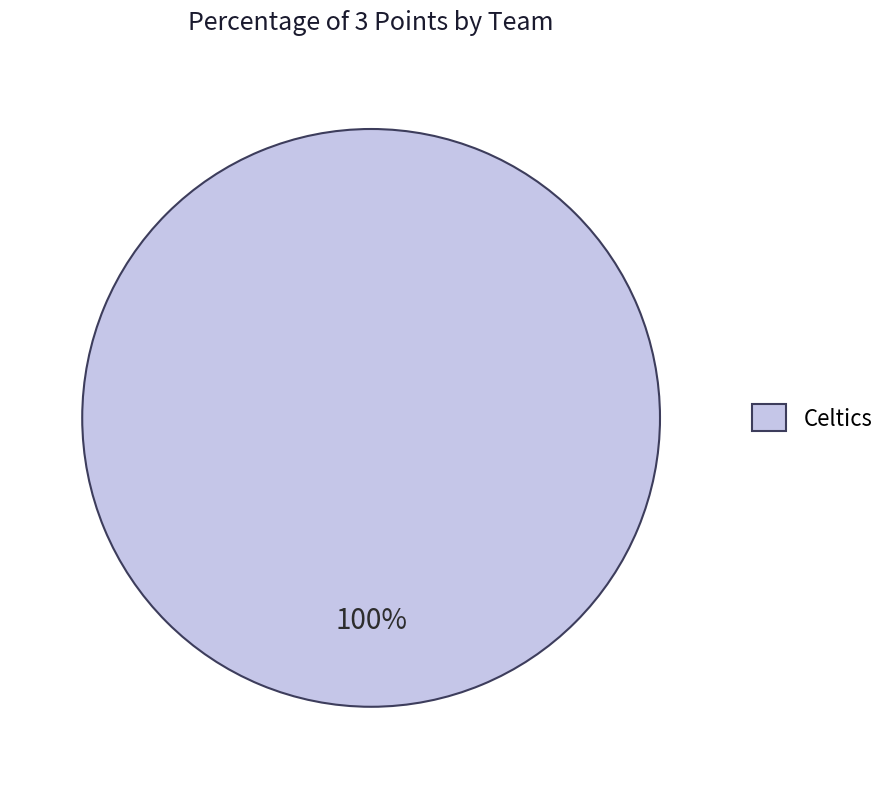

Which category accounts for the majority?

Celtics